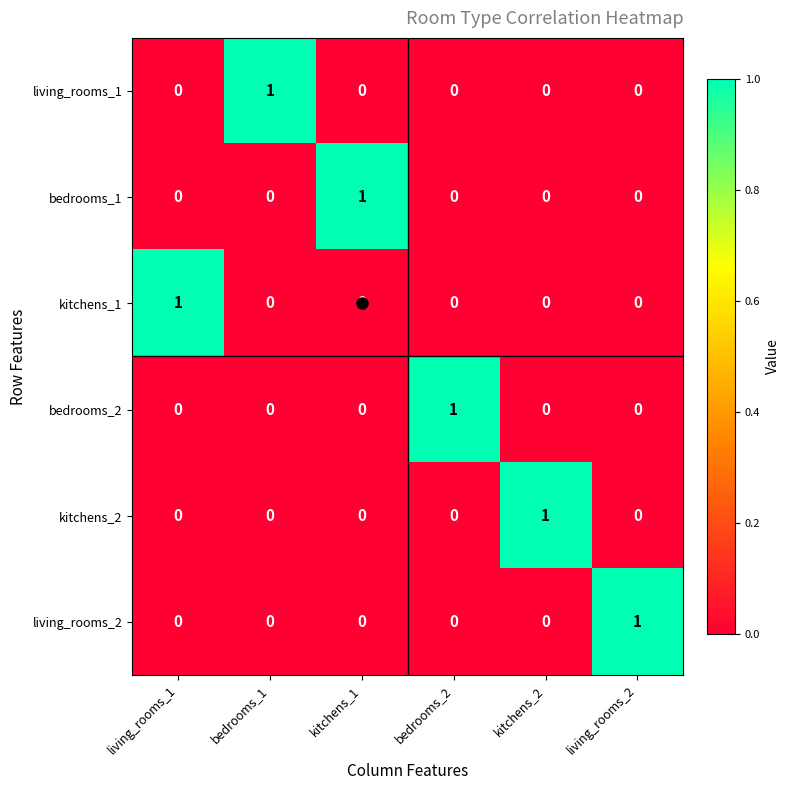

At how many categories does at least one series exceed 0?

6